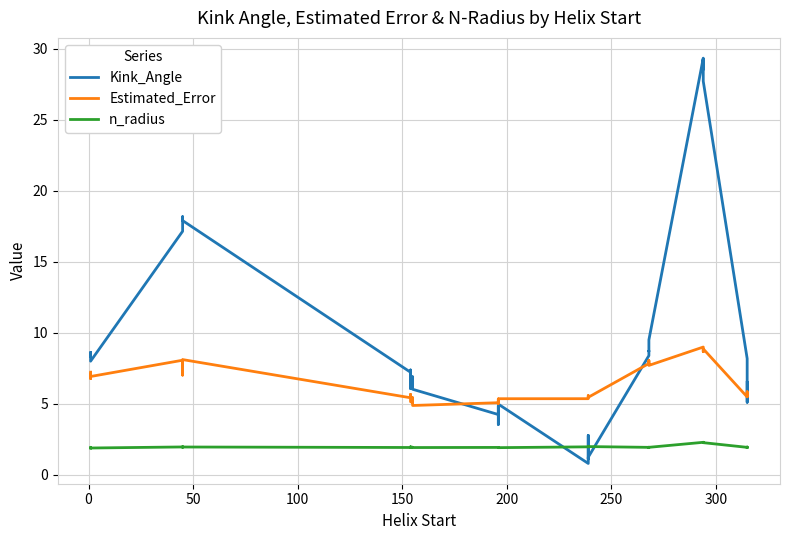

True or false: n_radius and Estimated_Error intersect in this chart.

False